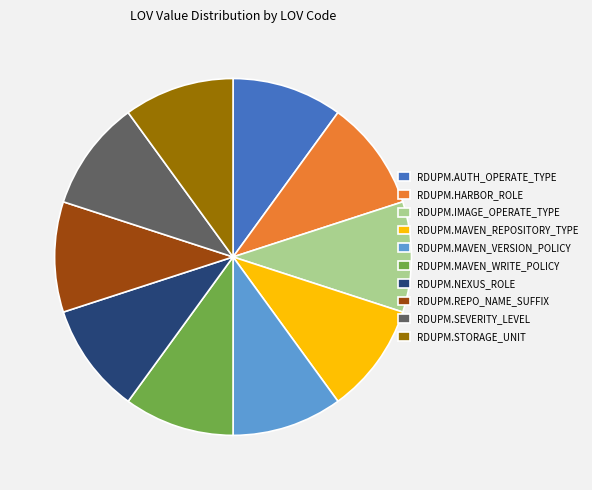

Combined, do RDUPM.MAVEN_WRITE_POLICY and RDUPM.AUTH_OPERATE_TYPE account for over 50%?

No